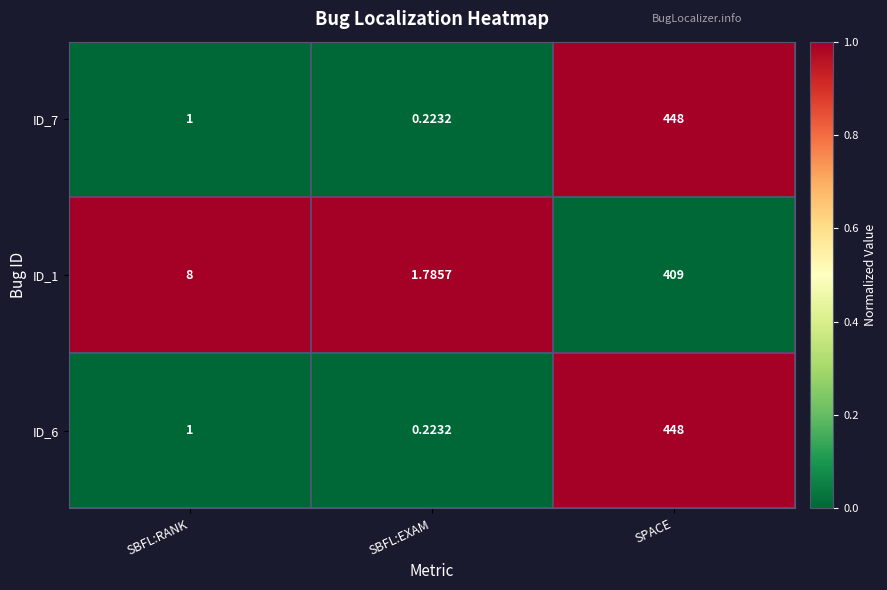

Rank the categories by ID_7 value from lowest to highest.

SBFL:EXAM, SBFL:RANK, SPACE